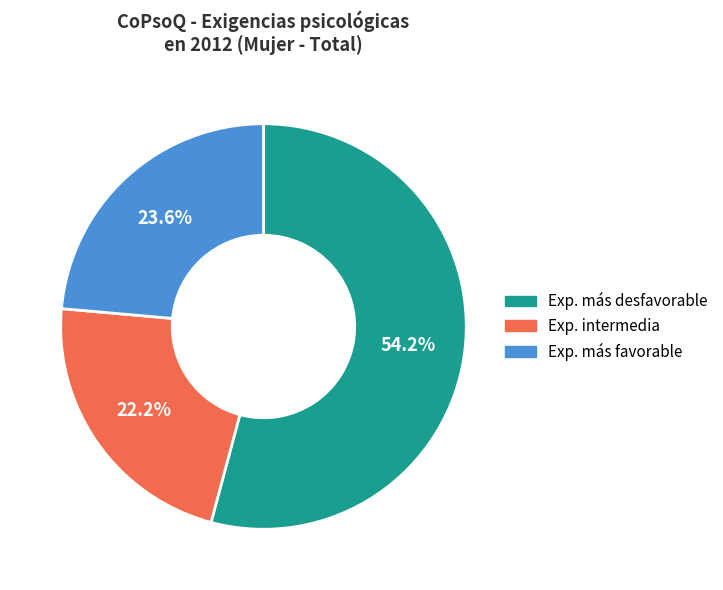

Does any single category account for the majority?

Yes